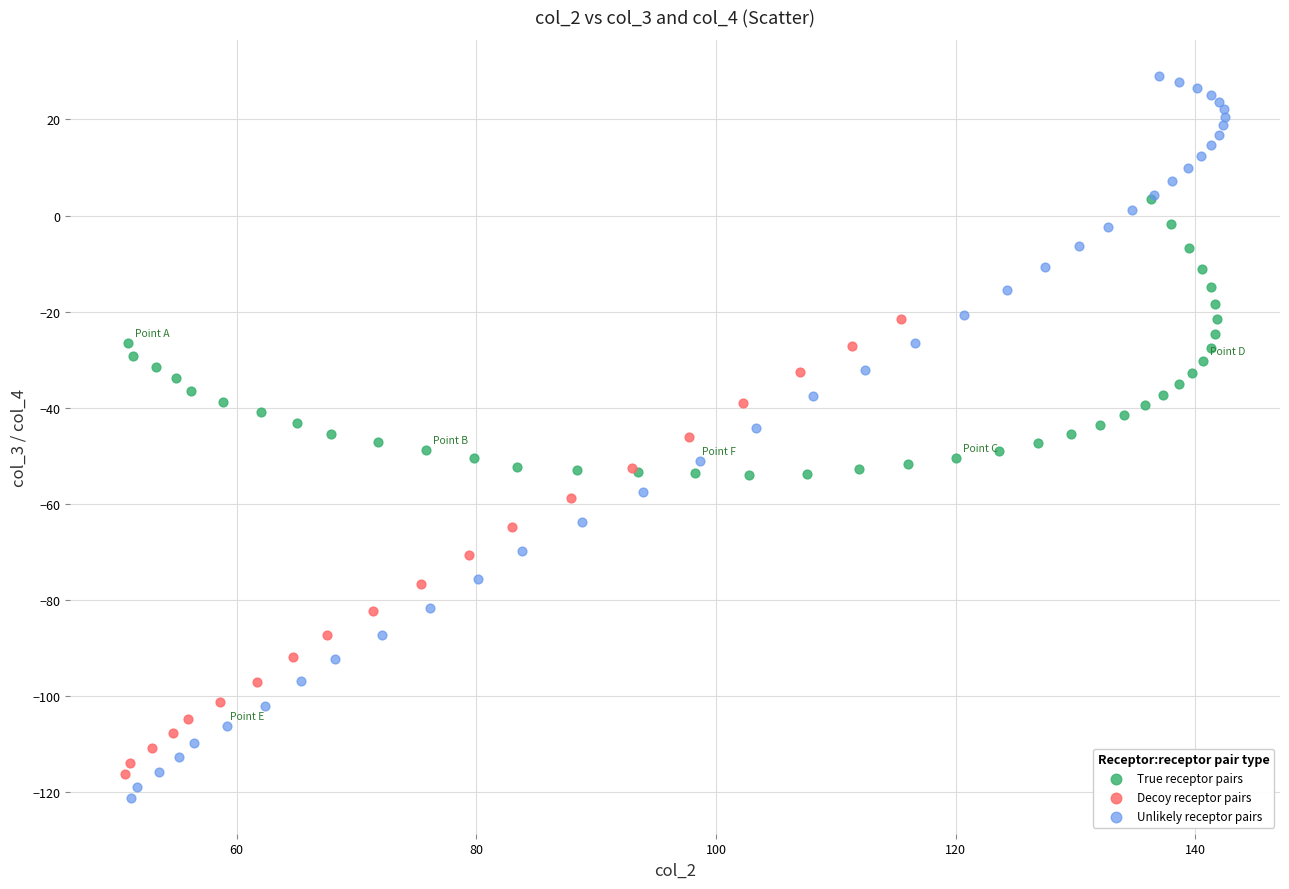

Which series contains the highest Y value?

Unlikely receptor pairs